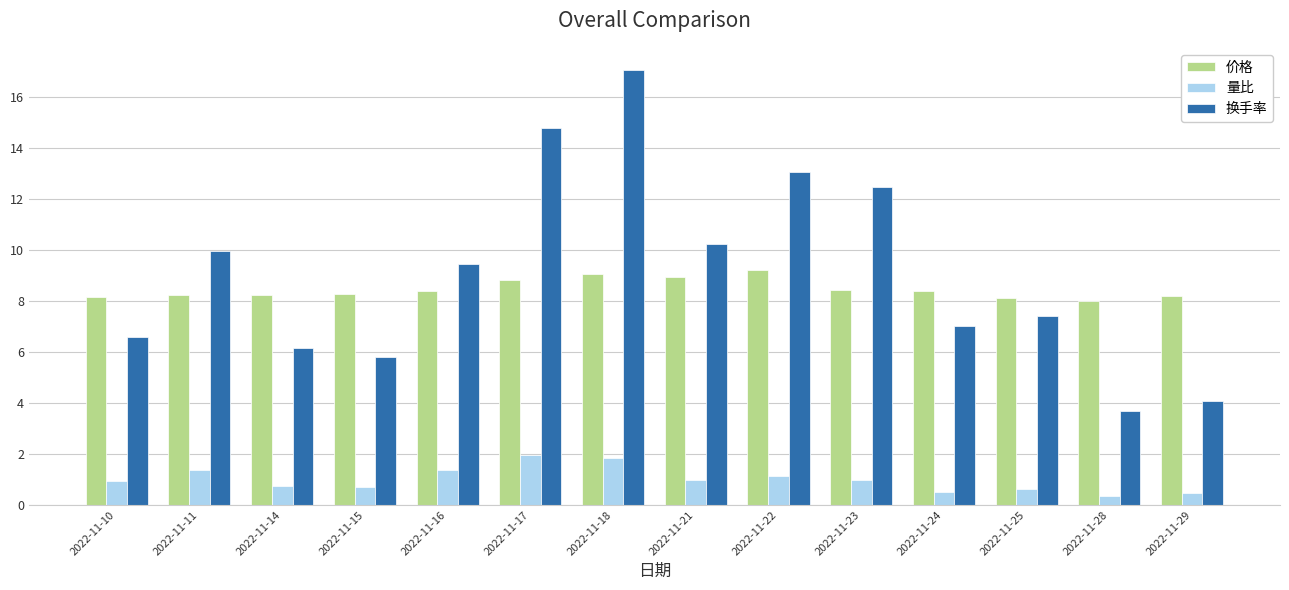

What is the difference between the second highest and minimum values in the 换手率 series?

11.1